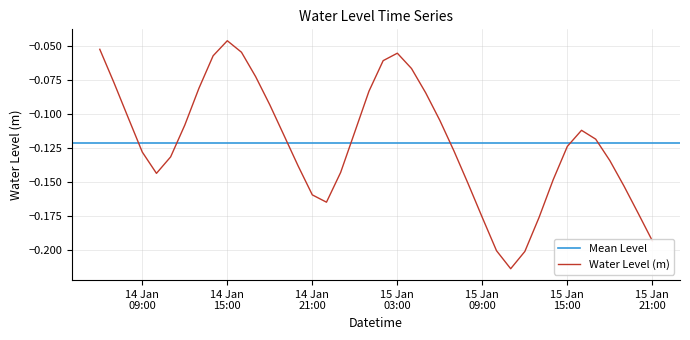

Rank the categories by value from lowest to highest.

2023-01-15 11:00:00, 2023-01-15 12:00:00, 2023-01-15 10:00:00, 2023-01-15 21:00:00, 2023-01-15 09:00:00, 2023-01-15 13:00:00, 2023-01-15 20:00:00, 2023-01-14 22:00:00, 2023-01-14 21:00:00, 2023-01-15 19:00:00, 2023-01-15 08:00:00, 2023-01-15 14:00:00, 2023-01-14 10:00:00, 2023-01-14 23:00:00, 2023-01-14 20:00:00, 2023-01-15 18:00:00, 2023-01-14 11:00:00, 2023-01-14 09:00:00, 2023-01-15 07:00:00, 2023-01-15 15:00:00, 2023-01-15 17:00:00, 2023-01-14 19:00:00, 2023-01-15 00:00:00, 2023-01-15 16:00:00, 2023-01-14 12:00:00, 2023-01-15 06:00:00, 2023-01-14 08:00:00, 2023-01-14 18:00:00, 2023-01-15 05:00:00, 2023-01-15 01:00:00, 2023-01-14 13:00:00, 2023-01-14 07:00:00, 2023-01-14 17:00:00, 2023-01-15 04:00:00, 2023-01-15 02:00:00, 2023-01-14 14:00:00, 2023-01-15 03:00:00, 2023-01-14 16:00:00, 2023-01-14 06:00:00, 2023-01-14 15:00:00